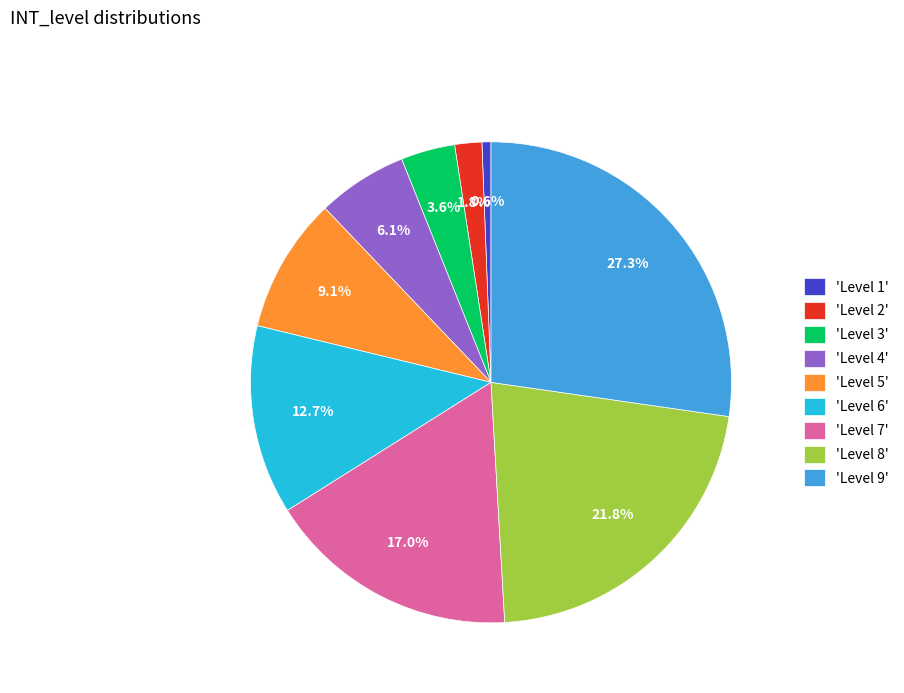

Is the sum of 'Level 2' and 'Level 1' greater than half?

No